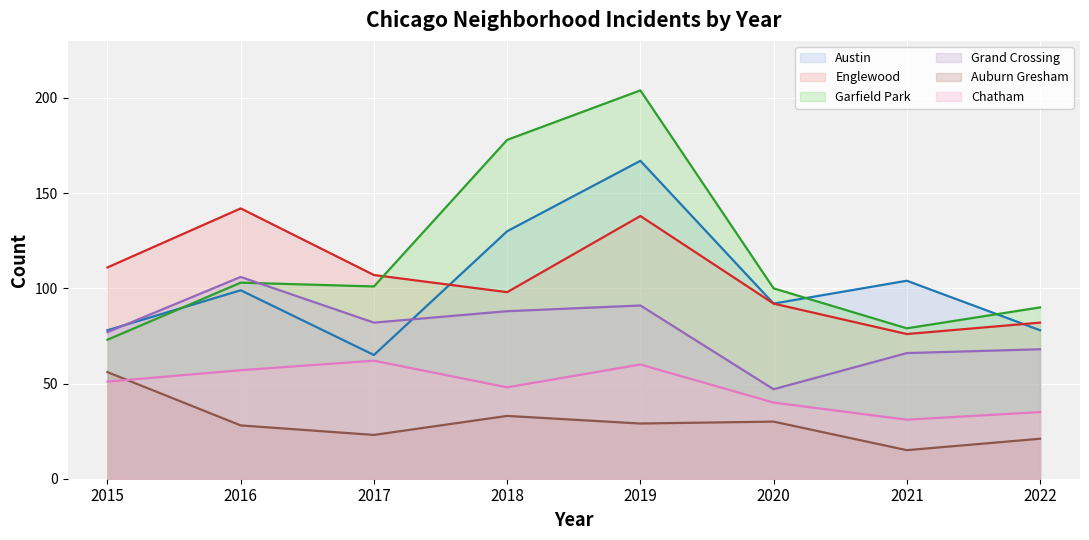

Is it true that Auburn Gresham equals 9 at 2022?

False